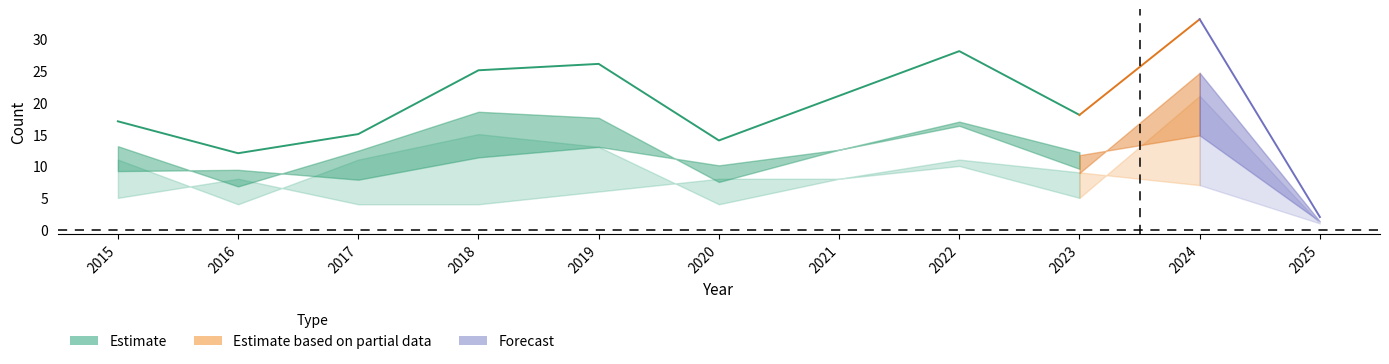

The value of Robbery at 2015 is 5. True or false?

True